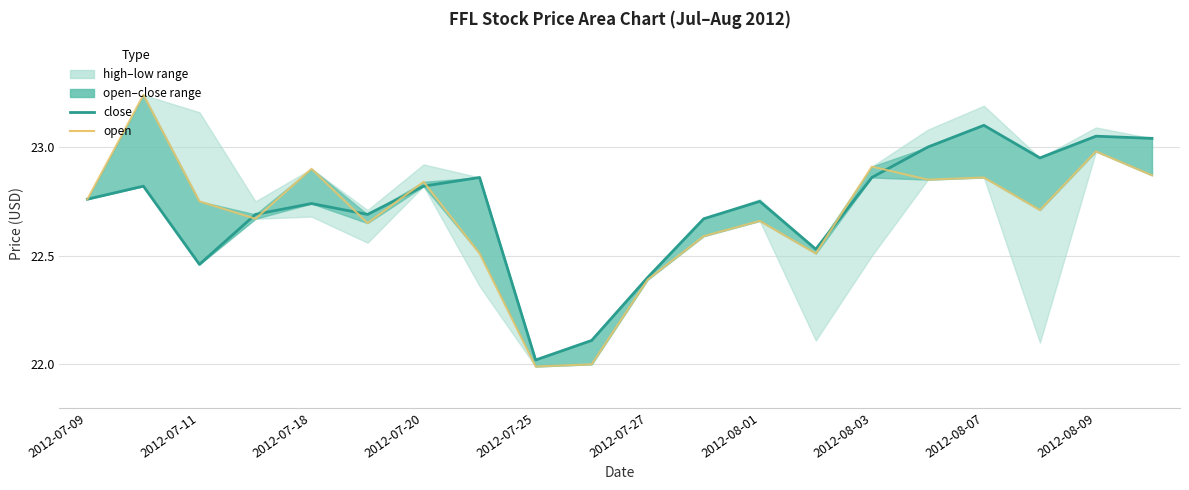

Does the chart have visible grid lines?

Yes